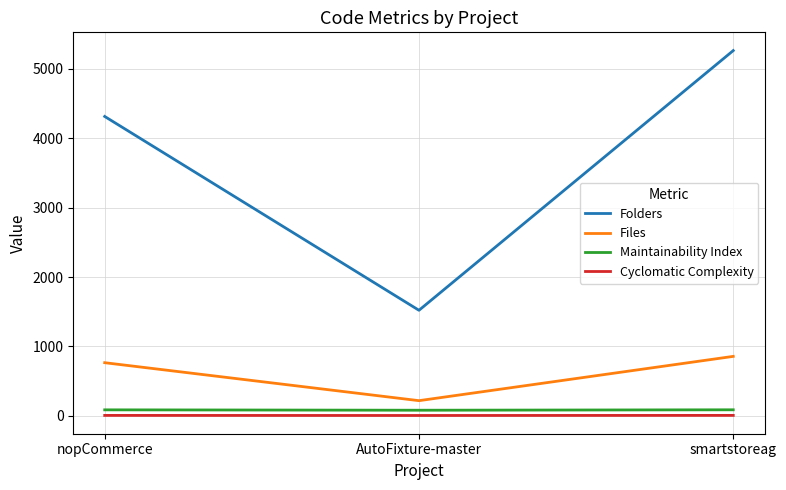

At smartstoreag, list the series in order from largest to smallest.

Folders, Files, Maintainability Index, Cyclomatic Complexity